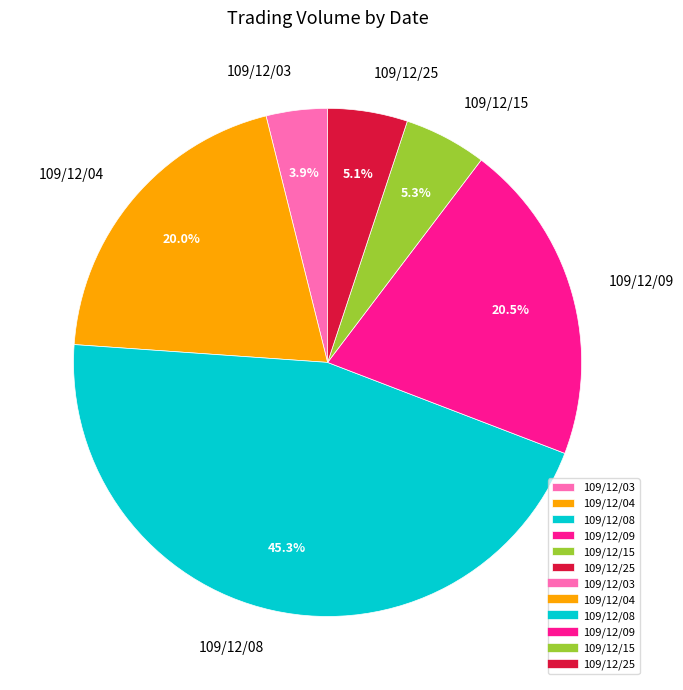

Is there a majority slice in this chart?

No